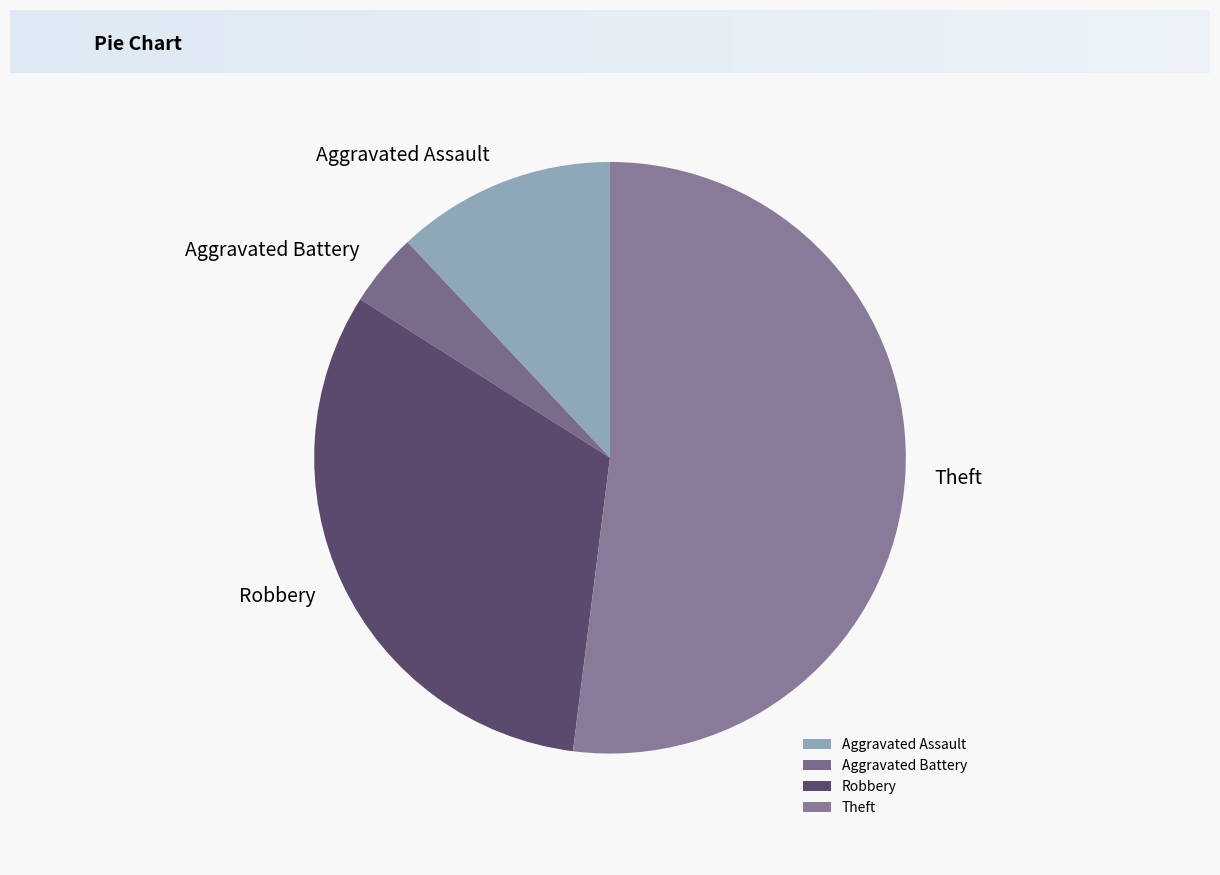

Which slice is the largest?

Theft